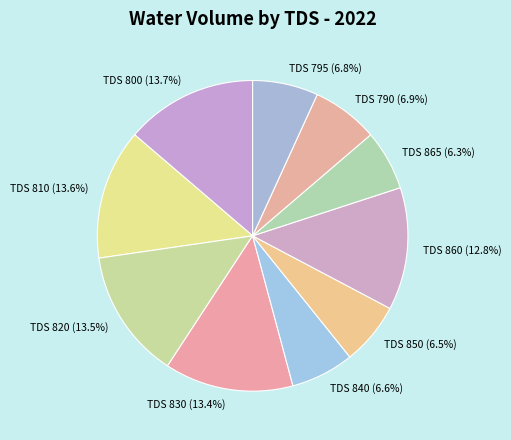

What is the ratio of the value at TDS 790 (6.9%) to the value at TDS 800 (13.7%)?

0.5